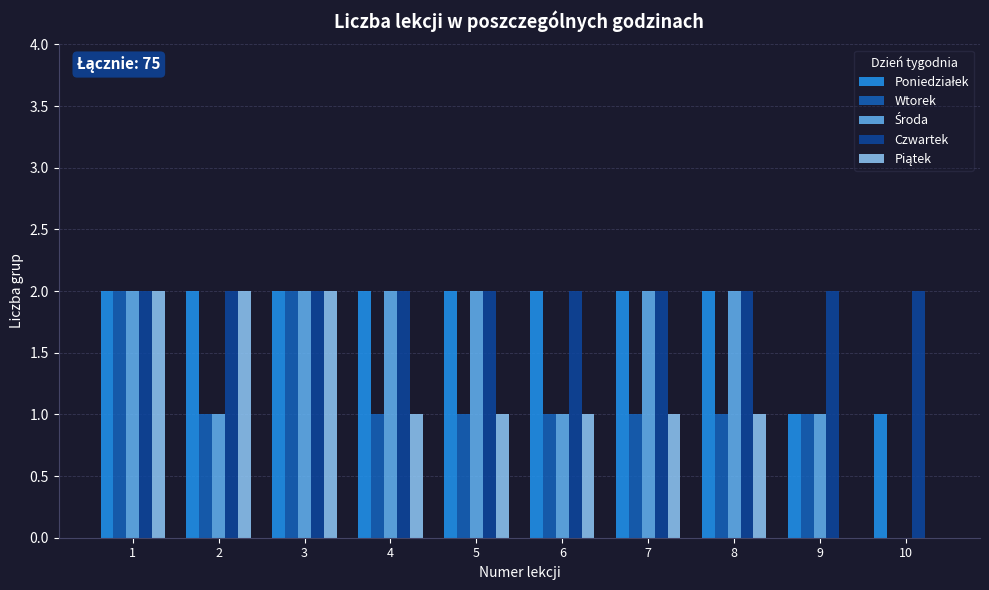

The Czwartek series shows 2 at 6. True or false?

True